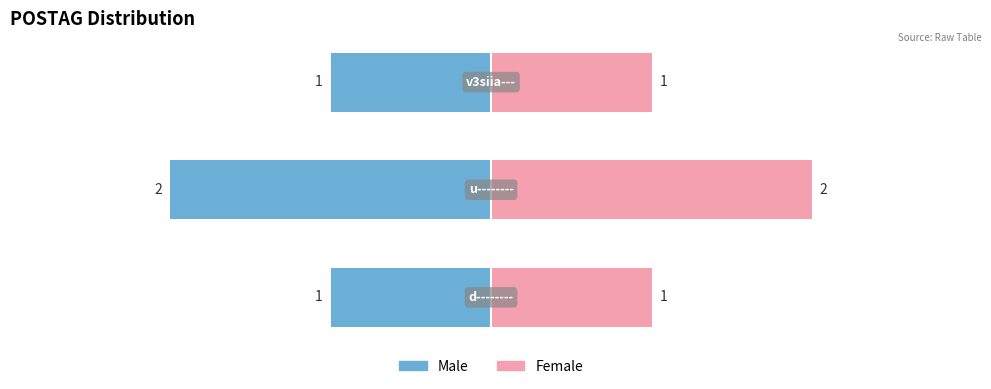

How many series are shown in this chart?

2